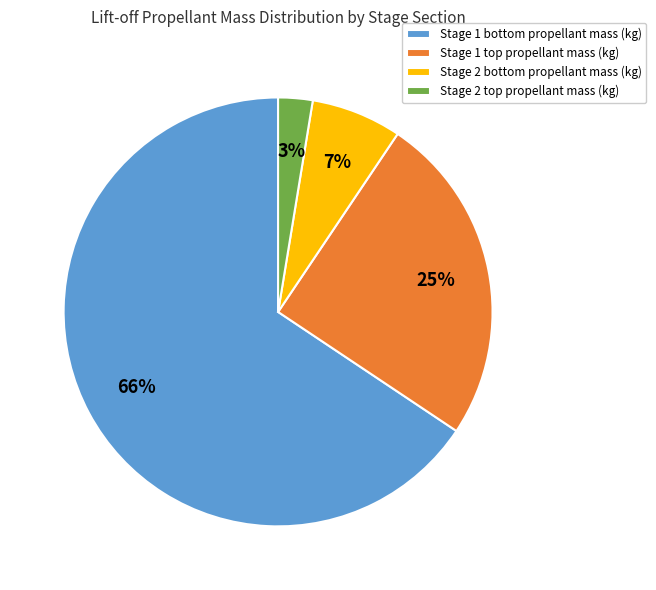

How many slices are in this pie chart?

4